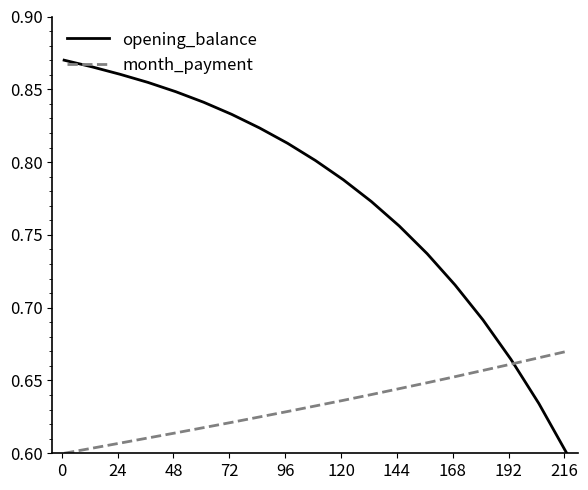

Is this an area chart (filled region under the line)?

No